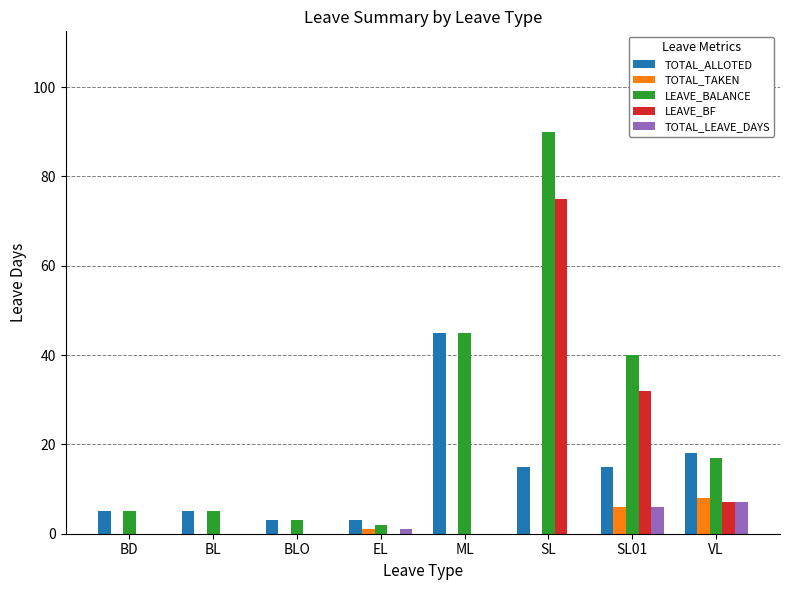

What is the sum of all LEAVE_BF values?

114